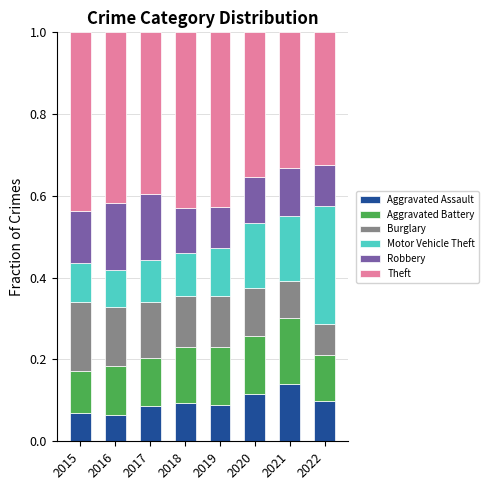

What is the total value across all series at 2015?

1.0